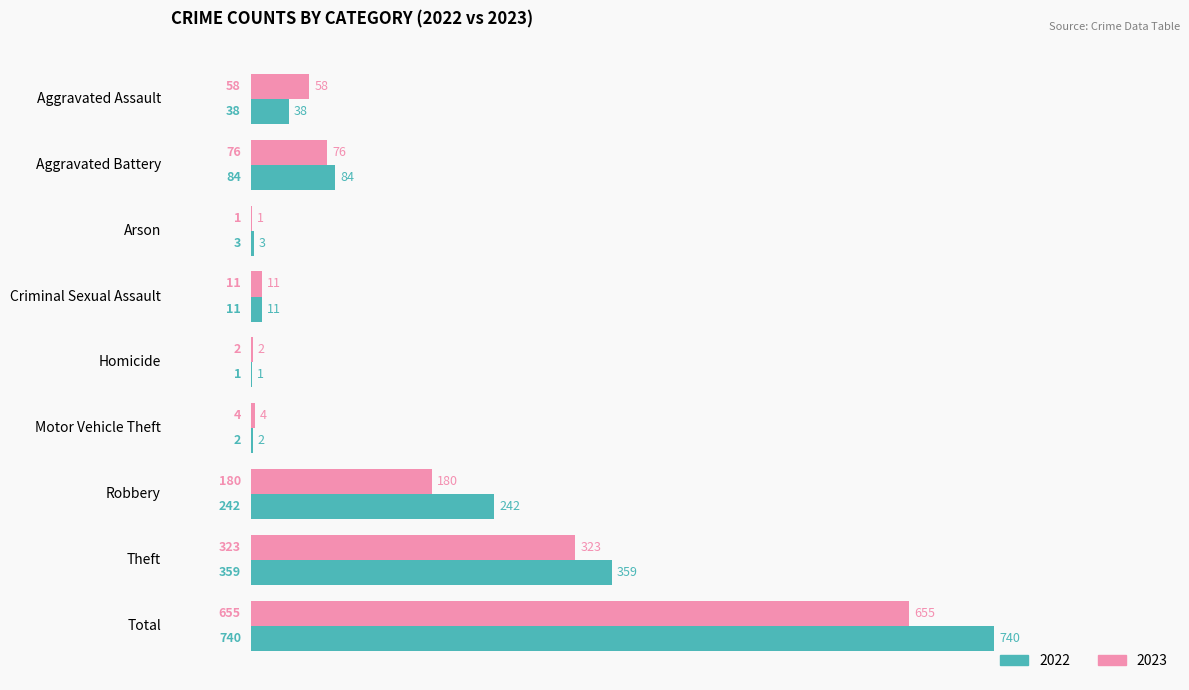

Is it true that 2022 equals 359 at Theft?

True